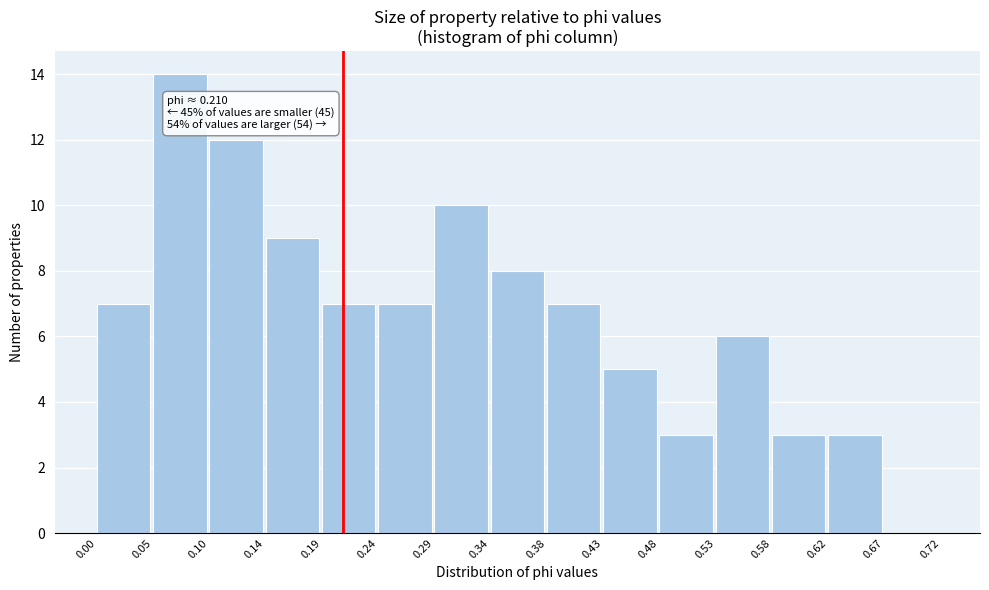

Which range on the x-axis has the tallest bar?

0.05 to 0.10